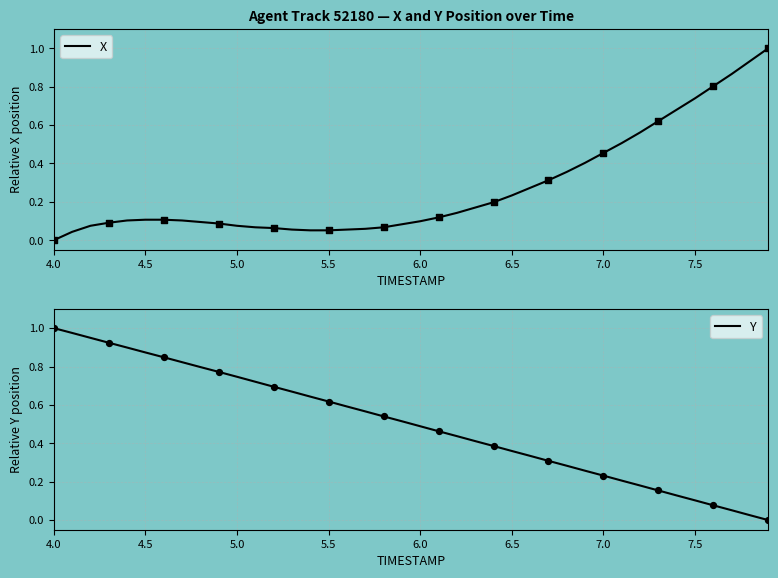

What are all the series names shown in the legend?

X, Y